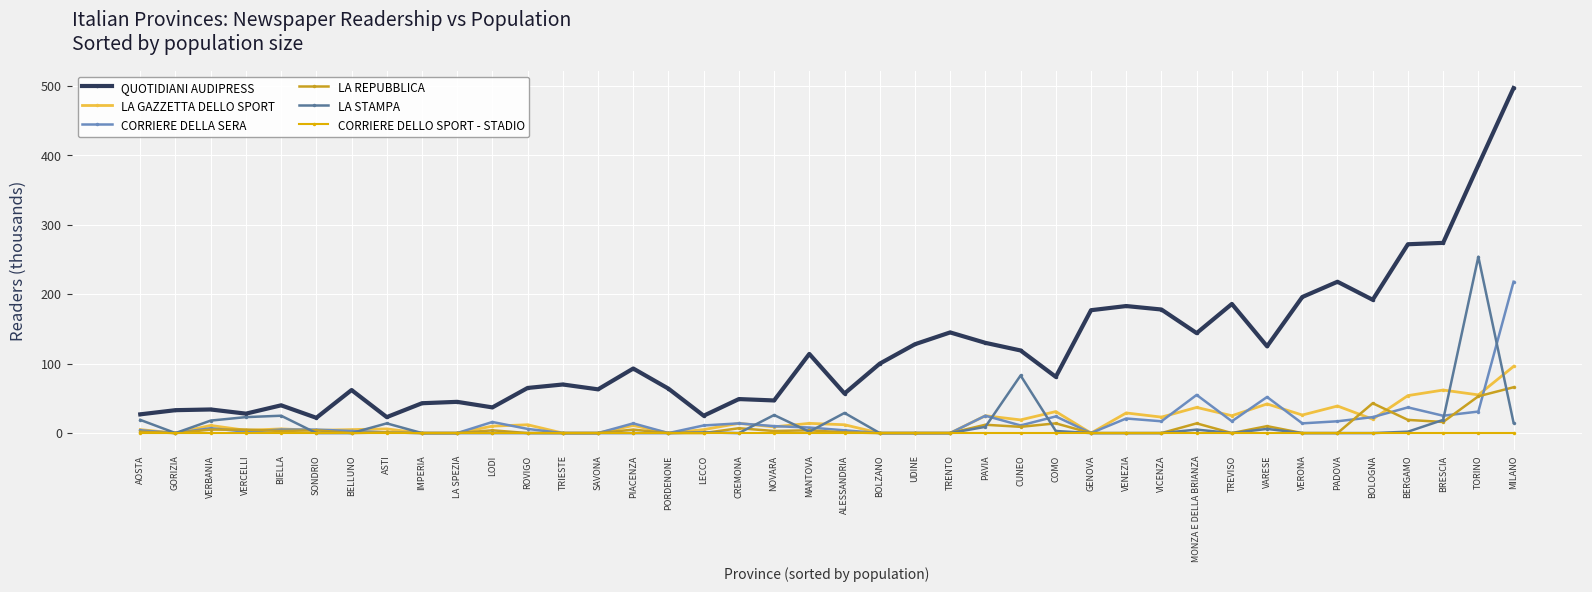

What is the difference between the maximum and second lowest values in the LA STAMPA series?

254